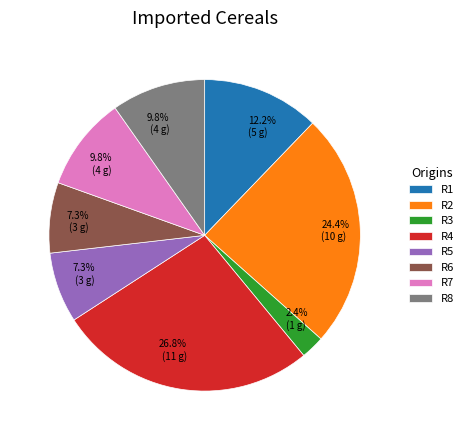

What percentage do R2 and R1 together represent?

36.6%